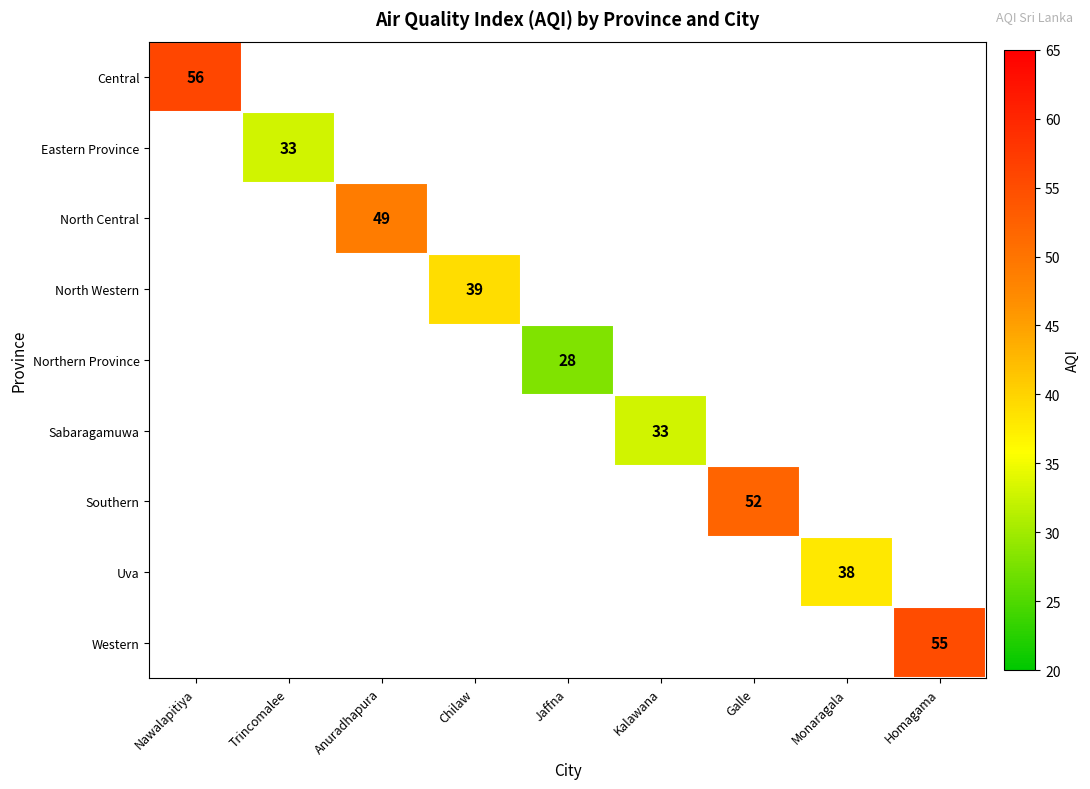

Which label corresponds to the largest value in the chart?

Nawalapitiya